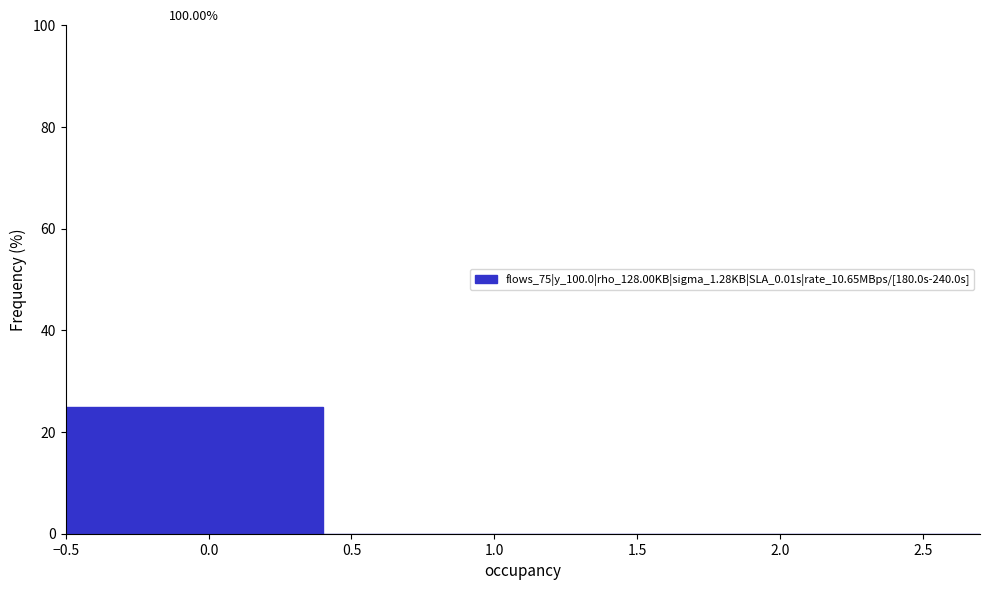

Over which range of the x-axis is the bar tallest?

-0.5 to 0.4